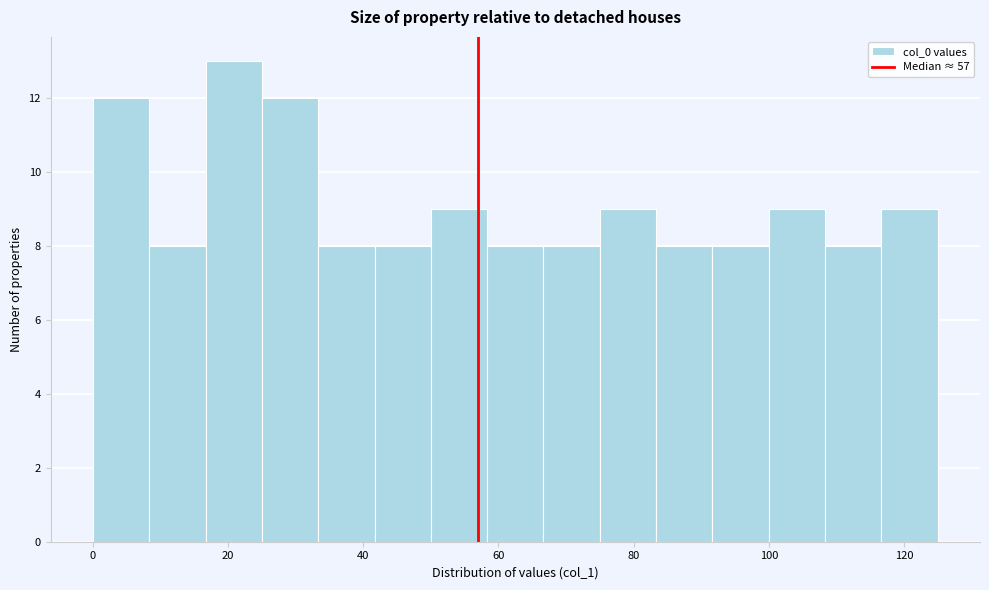

Which range on the x-axis has the tallest bar?

16 to 26